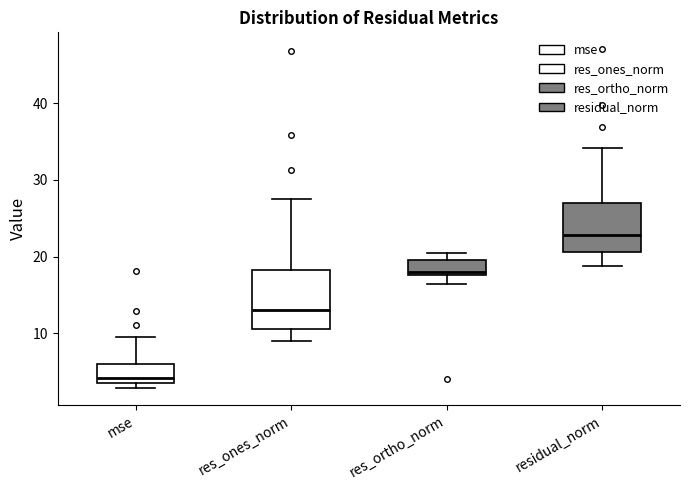

Which box has the lowest median line?

mse